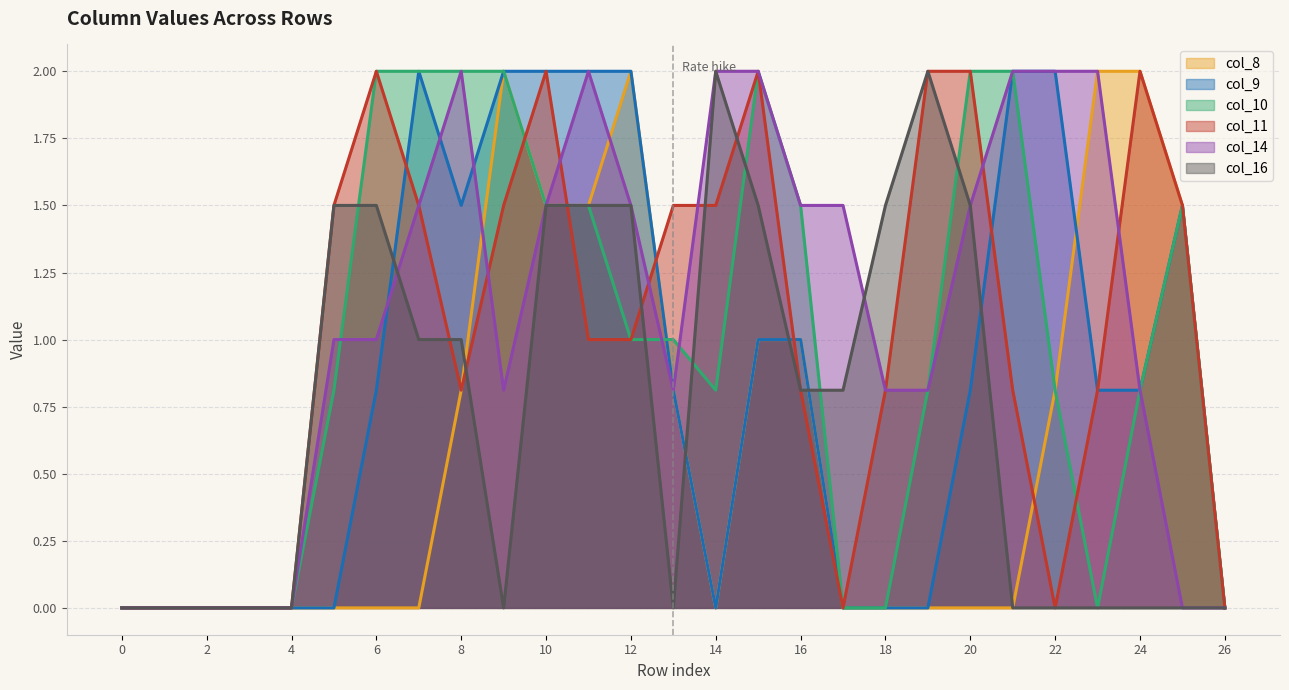

Reading left to right, list all the values displayed in this chart.

col_8: 0.0	0.0	0.0	0.0	0.0	0.0	0.0	0.0	0.8	2.0	1.5	1.5	2.0	0.8	0.0	1.0	1.0	0.0	0.0	0.0	0.0	0.0	0.8	2.0	2.0	1.5	0.0
col_9: 0.0	0.0	0.0	0.0	0.0	0.0	0.8	2.0	1.5	2.0	2.0	2.0	2.0	0.8	0.0	1.0	1.0	0.0	0.0	0.0	0.8	2.0	2.0	0.8	0.8	1.5	0.0
col_10: 0.0	0.0	0.0	0.0	0.0	0.8	2.0	2.0	2.0	2.0	1.5	1.5	1.0	1.0	0.8	2.0	1.5	0.0	0.0	0.8	2.0	2.0	0.8	0.0	0.8	1.5	0.0
col_11: 0.0	0.0	0.0	0.0	0.0	1.5	2.0	1.5	0.8	1.5	2.0	1.0	1.0	1.5	1.5	2.0	0.8	0.0	0.8	2.0	2.0	0.8	0.0	0.8	2.0	1.5	0.0
col_14: 0.0	0.0	0.0	0.0	0.0	1.0	1.0	1.5	2.0	0.8	1.5	2.0	1.5	0.8	2.0	2.0	1.5	1.5	0.8	0.8	1.5	2.0	2.0	2.0	0.8	0.0	0.0
col_16: 0.0	0.0	0.0	0.0	0.0	1.5	1.5	1.0	1.0	0.0	1.5	1.5	1.5	0.0	2.0	1.5	0.8	0.8	1.5	2.0	1.5	0.0	0.0	0.0	0.0	0.0	0.0